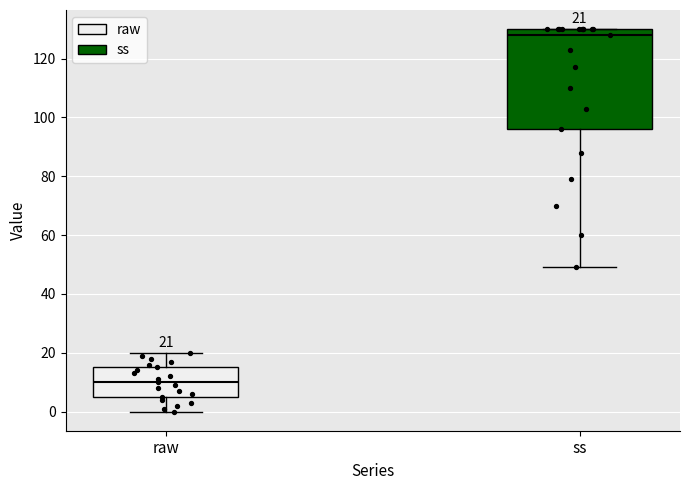

Comparing the boxes themselves (not the whiskers), which one is the tallest?

ss